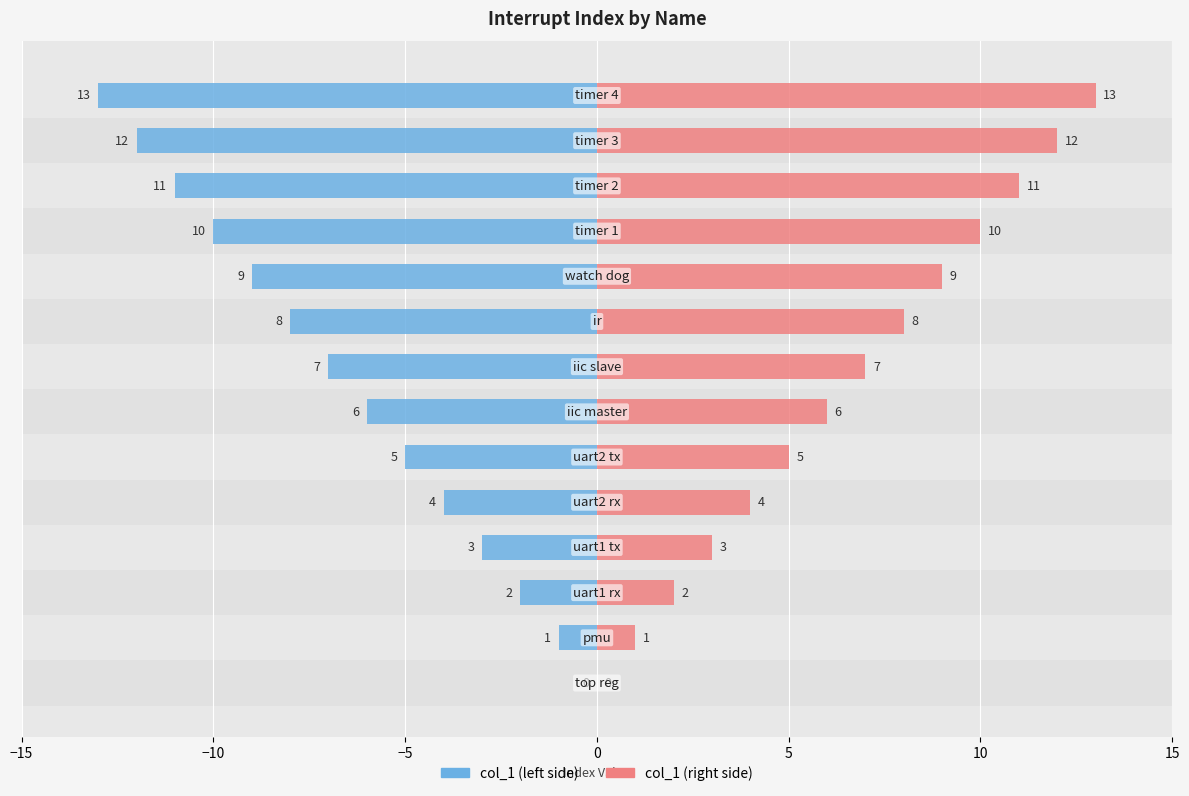

What is the minimum value shown in the chart?

-13